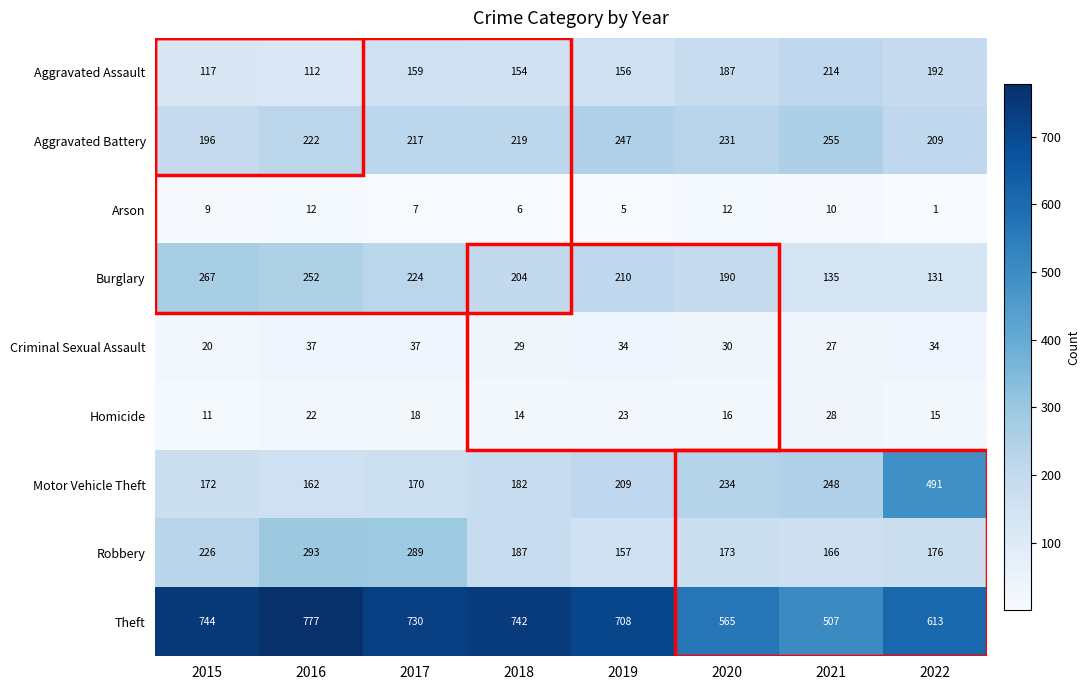

What is the sum of all Theft values?

5386